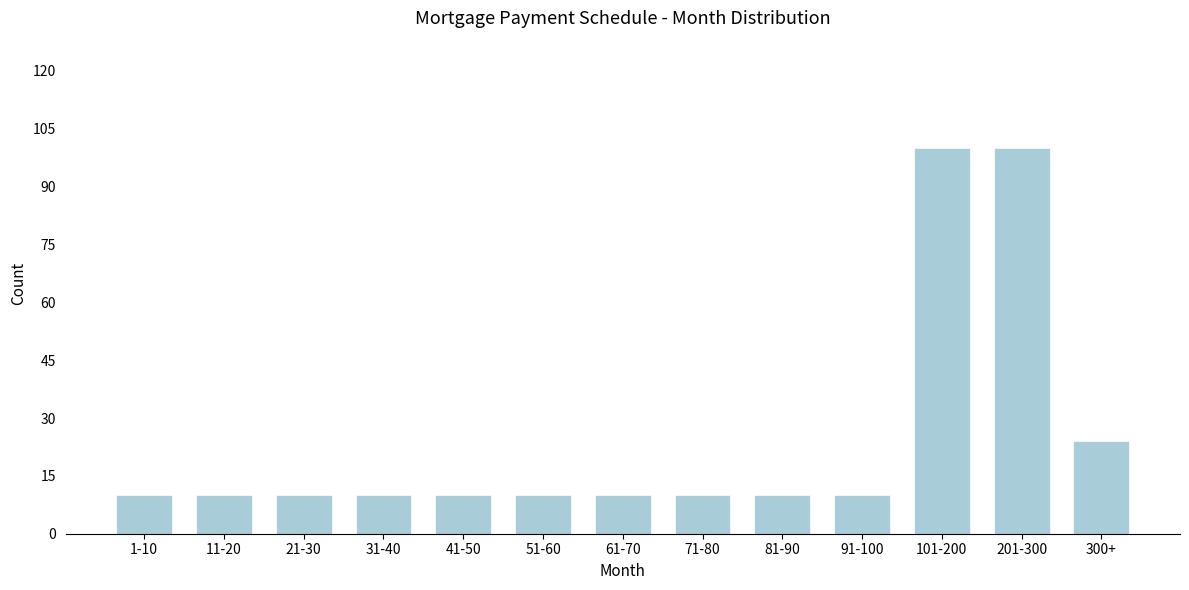

Reading left to right, extract all data points from this chart.

10	10	10	10	10	10	10	10	10	10	100	100	24